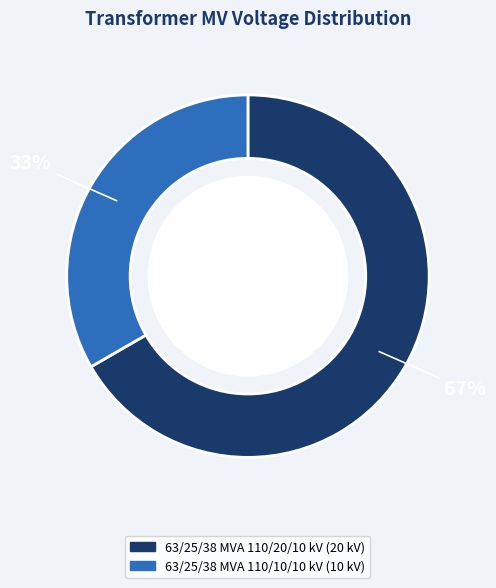

To the nearest percent, what is the average slice percentage?

50%